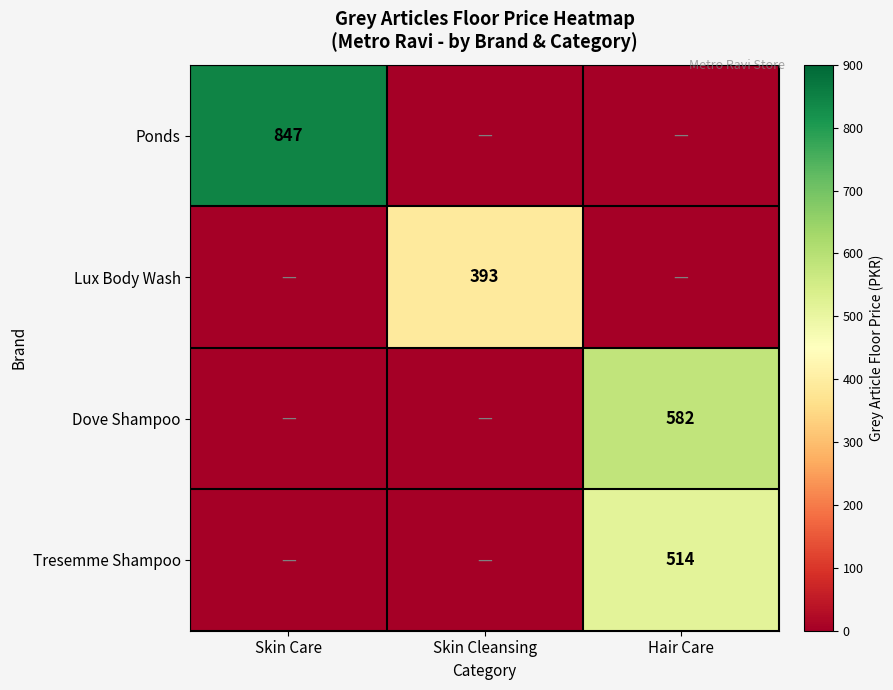

True or false: Lux Body Wash has a value of 603 at Skin Cleansing.

False